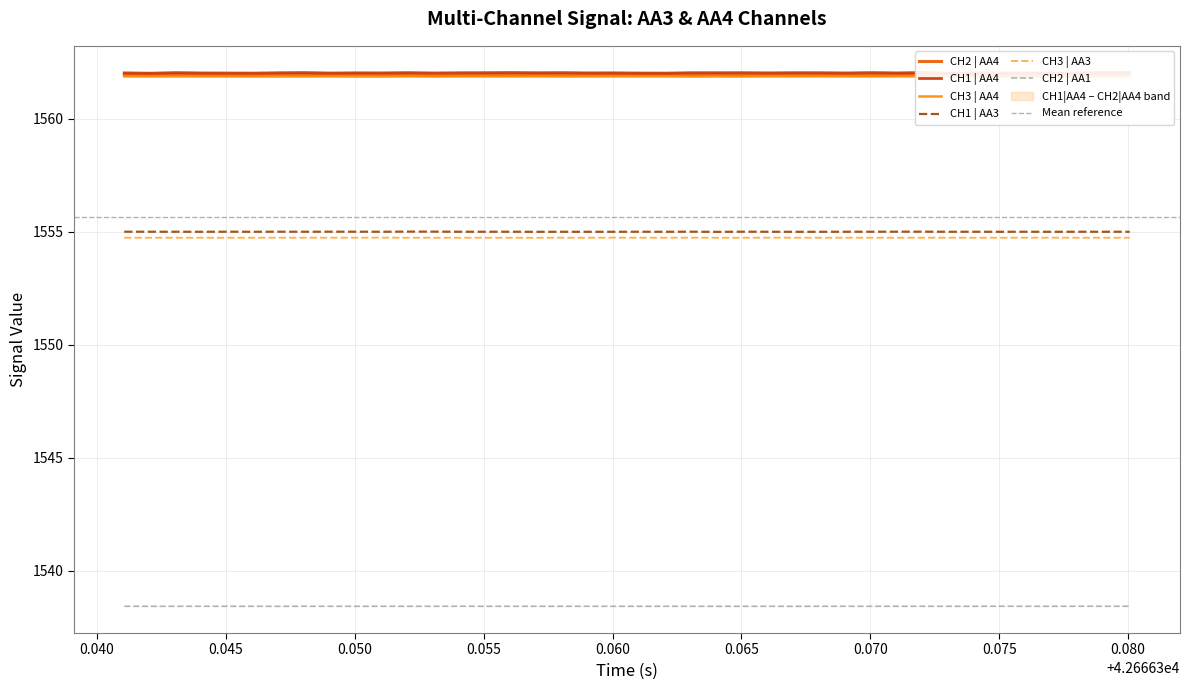

What is the minimum value for CH2 | AA1?

1538.4